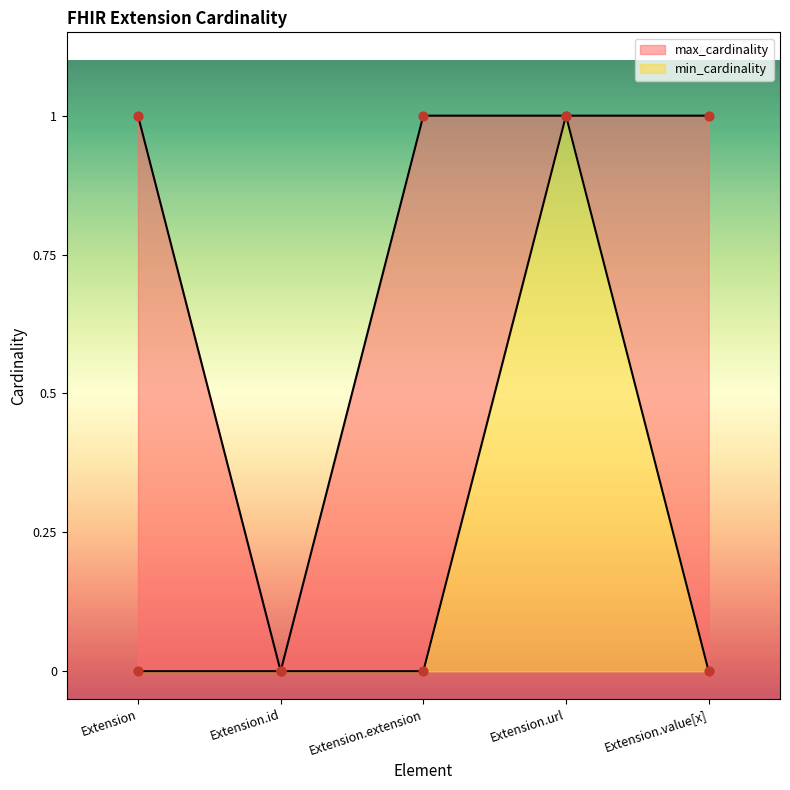

Which series reaches the minimum Y coordinate?

min_cardinality